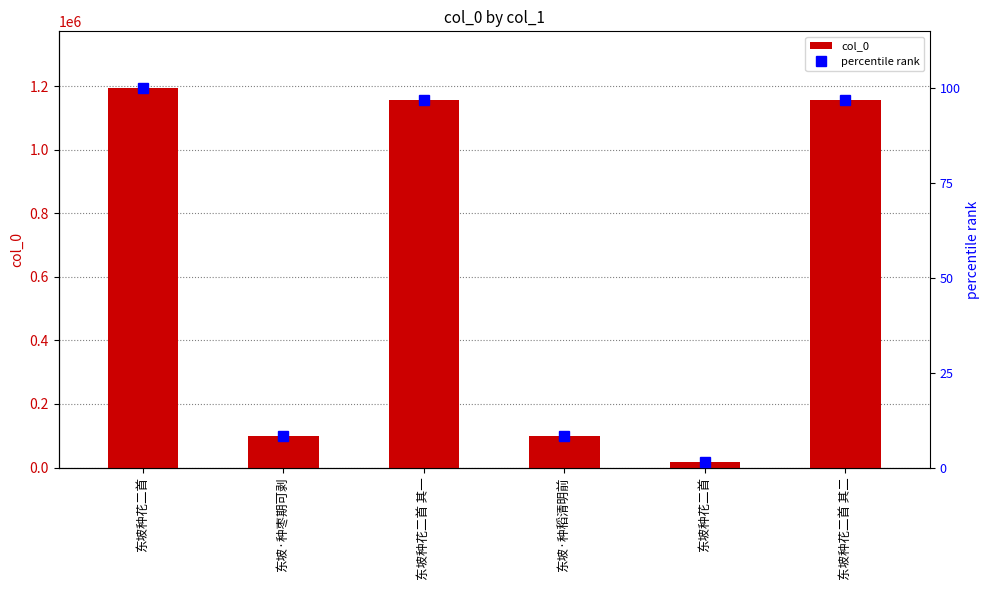

What is the value of the percentile rank bar at the 5th from the left?

100.0